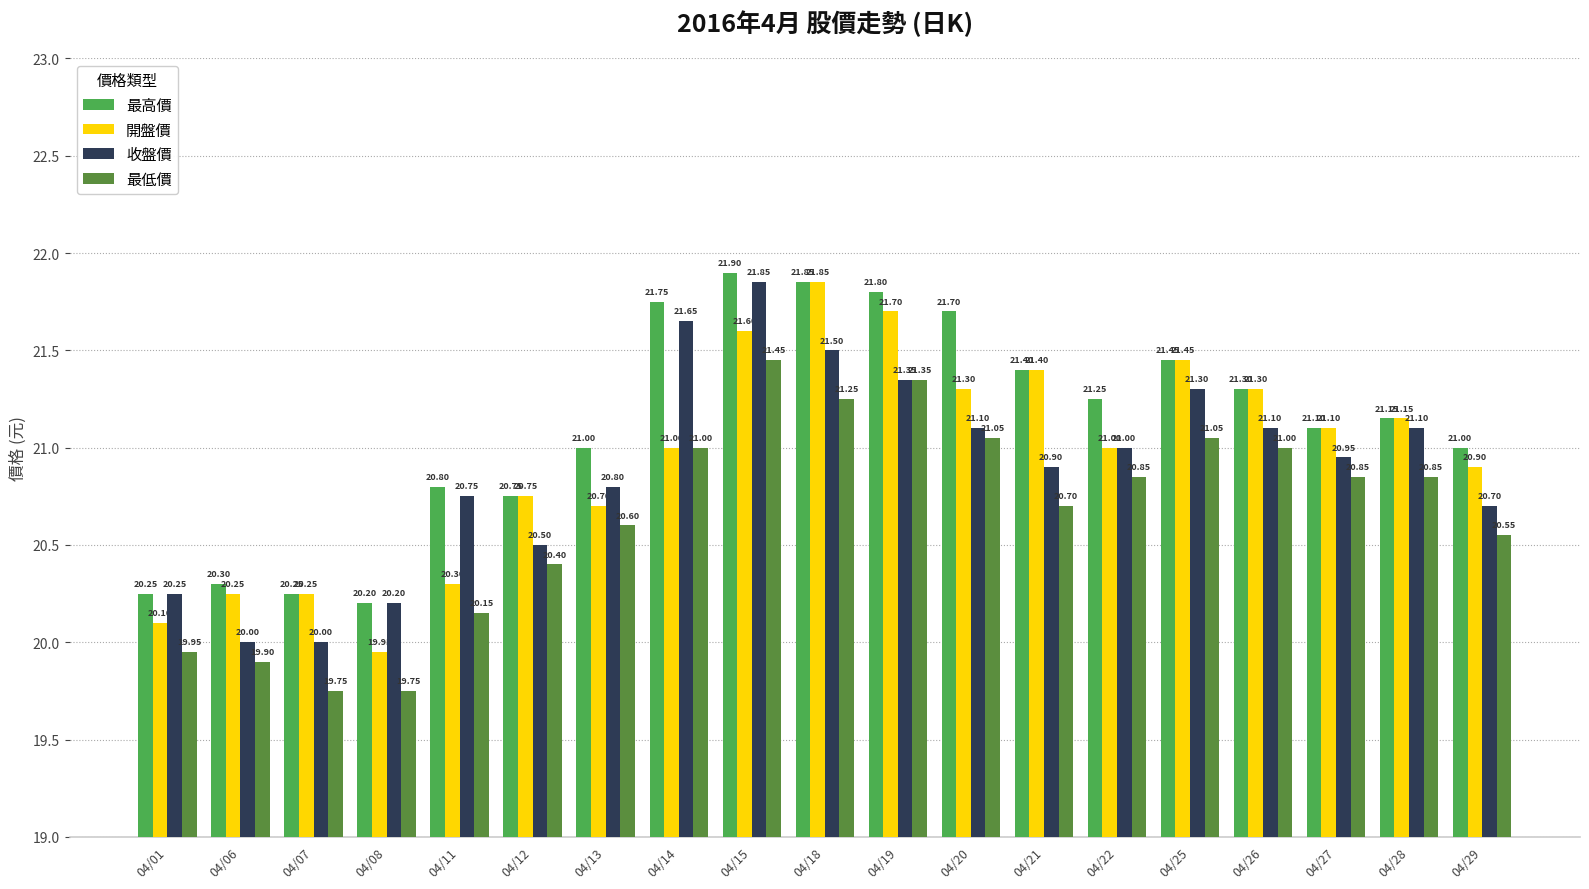

At which category is the sum across all series the highest?

04/15